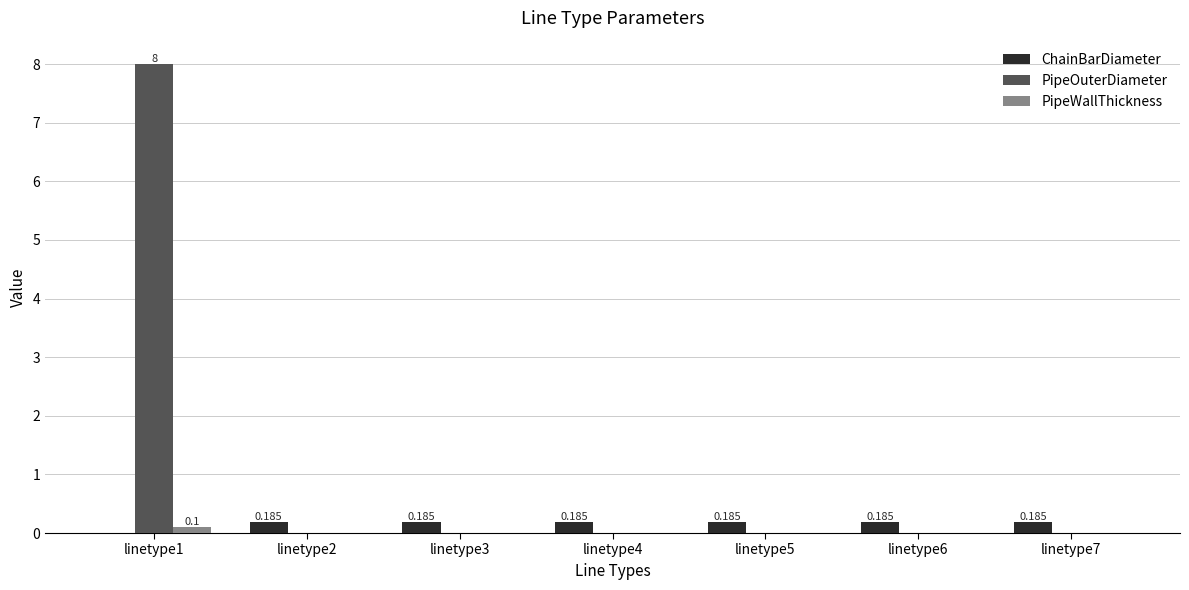

Is the value of PipeWallThickness at linetype2 greater than the value of PipeOuterDiameter at linetype1?

No